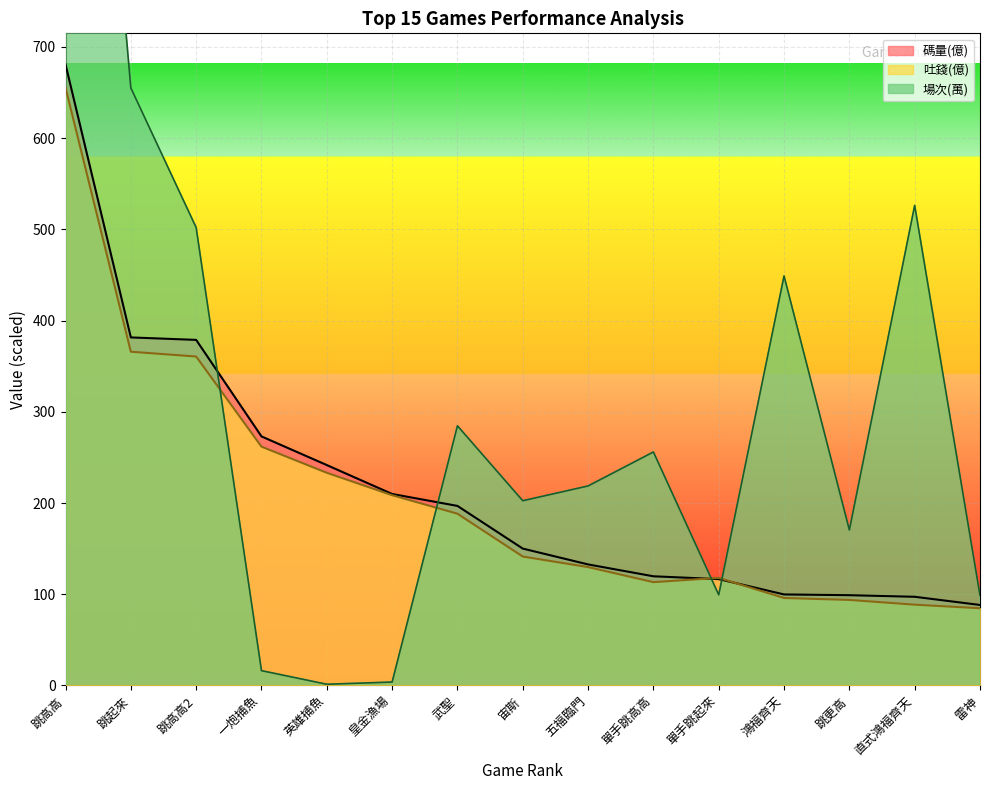

What value does the 碼量(億) series have at 英雄捕魚?

241.6